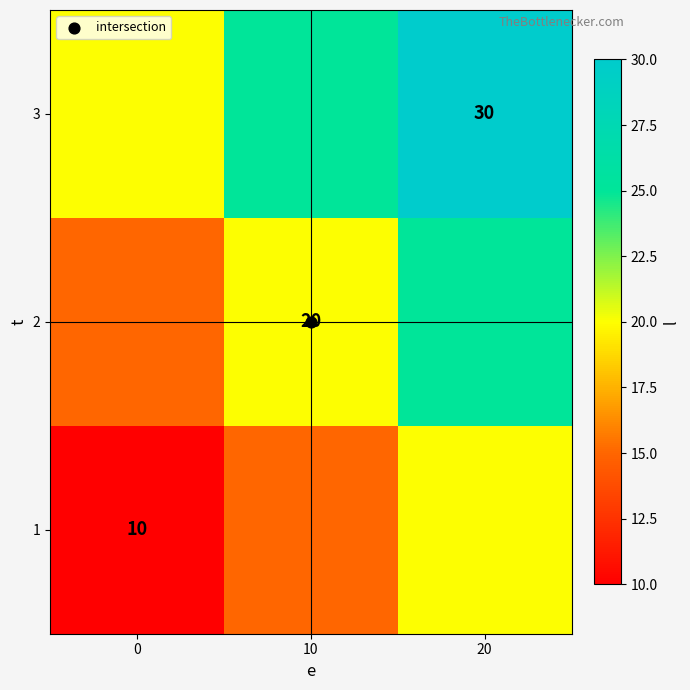

List the series in order of their peak value, highest first.

3, 2, 1